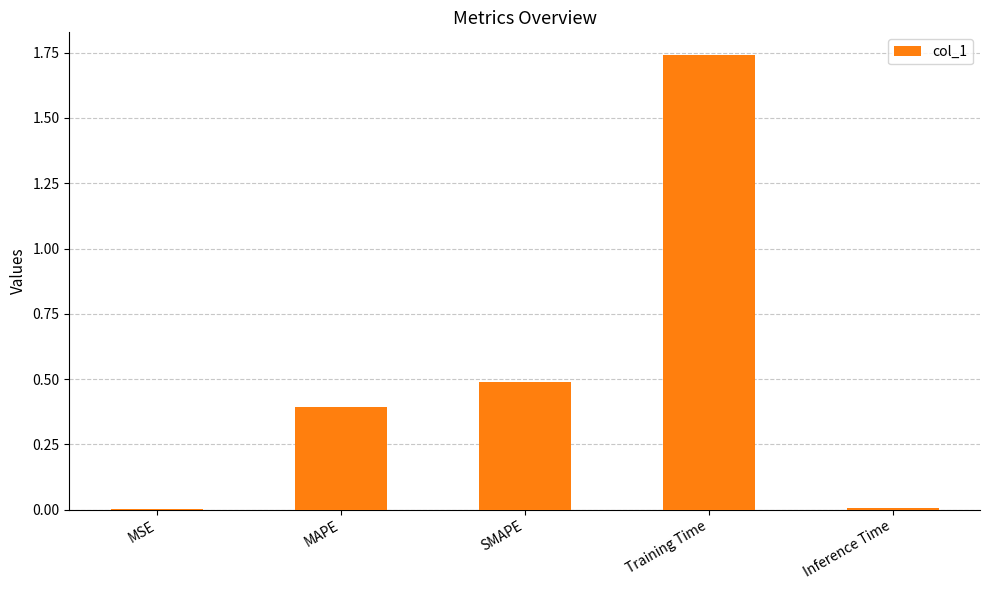

Which has a higher value, SMAPE or Inference Time?

SMAPE